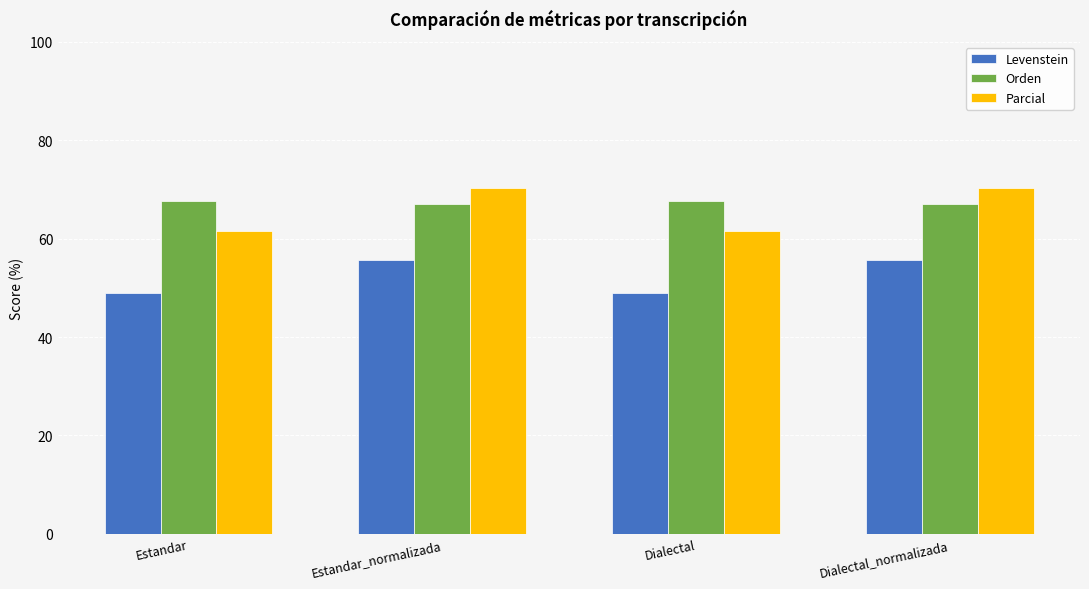

What is the total value across all series at Estandar?

178.1